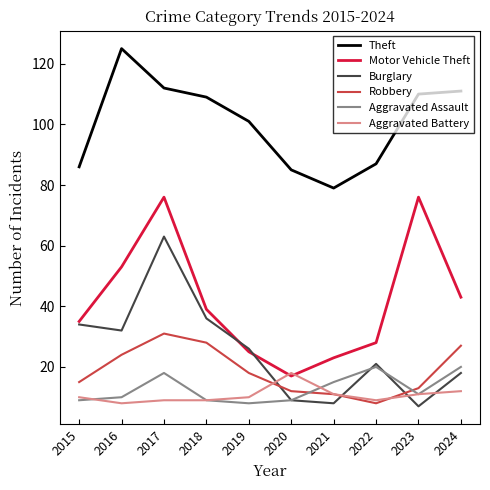

At 2016, list the series in order from largest to smallest.

Theft, Motor Vehicle Theft, Burglary, Robbery, Aggravated Assault, Aggravated Battery